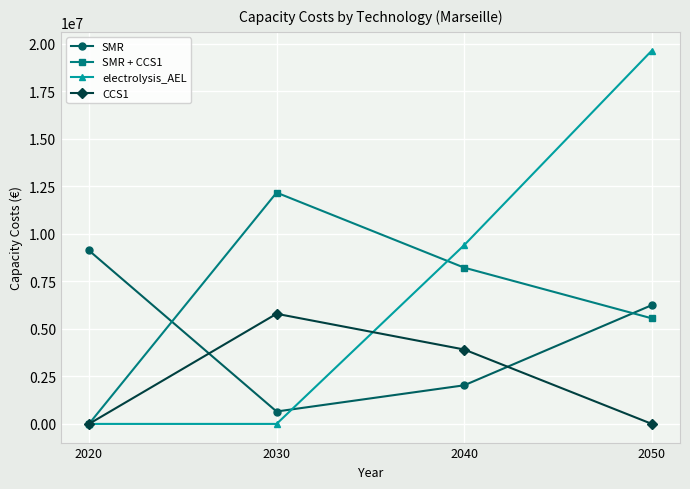

Reading left to right, extract all data points from this chart.

SMR: 2020=9128548.4	2030=653229.6	2040=2032775.6	2050=6253010.9
SMR + CCS1: 2020=0.0	2030=12173825.1	2040=8224200.1	2050=5555974.9
electrolysis_AEL: 2020=0.0	2030=0.0	2040=9411652.0	2050=19652231.6
CCS1: 2020=0.0	2030=5796626.3	2040=3915993.1	2050=0.0